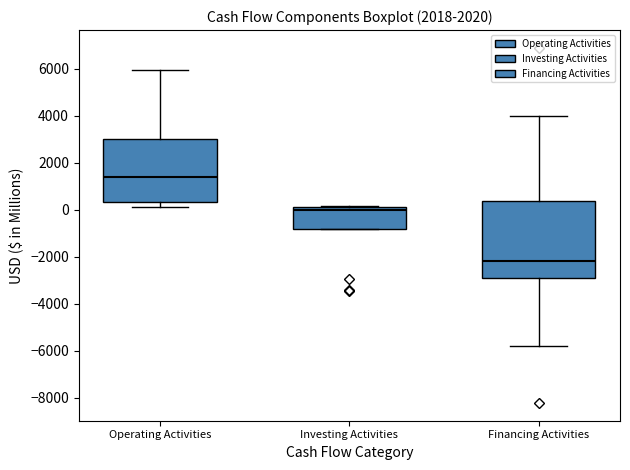

Which box's median line is the lowest?

Financing Activities